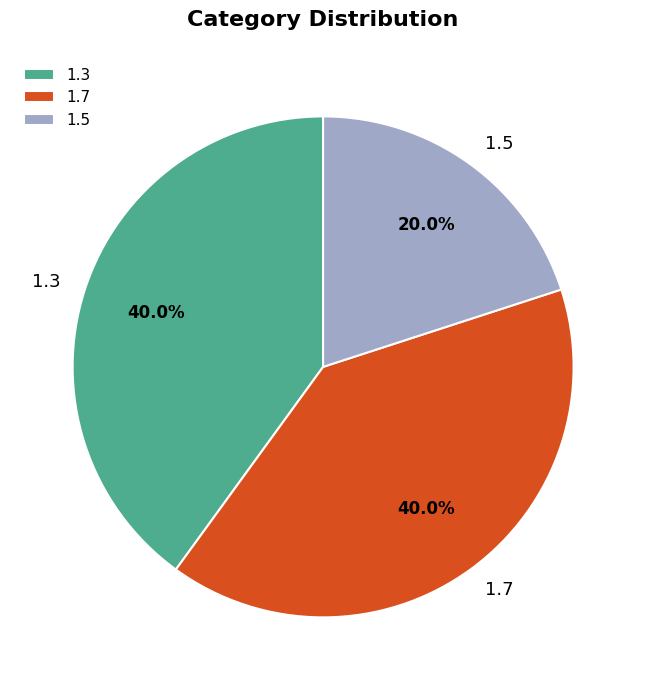

To the nearest percent, what portion does 1.3 represent?

40%